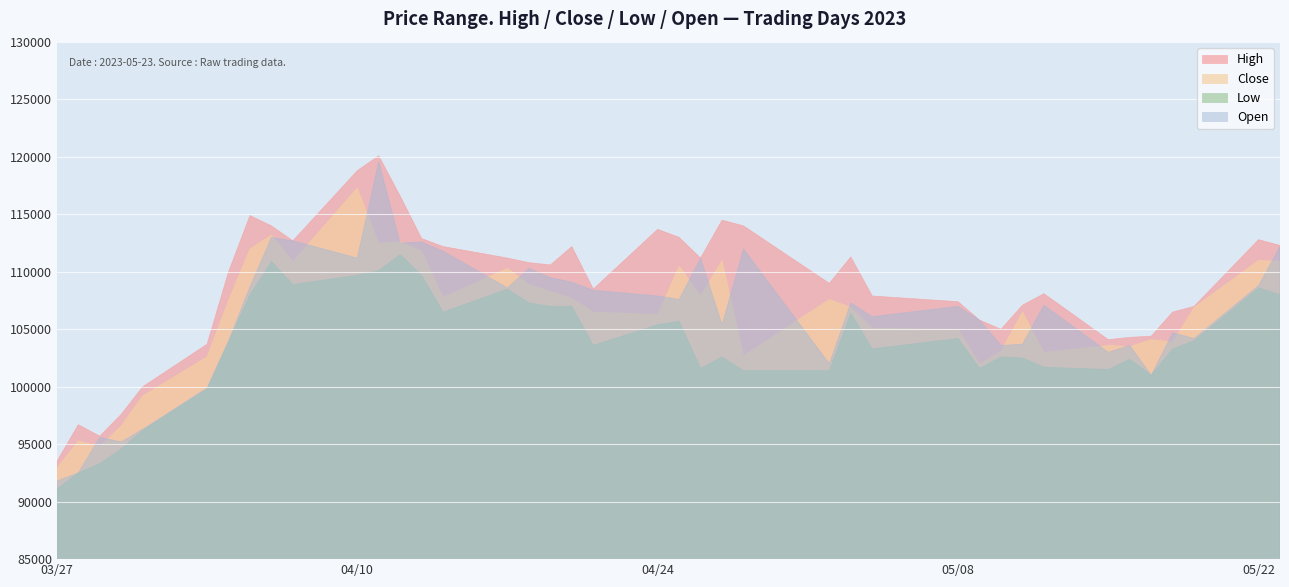

How many values in the High series are below 110600?

20